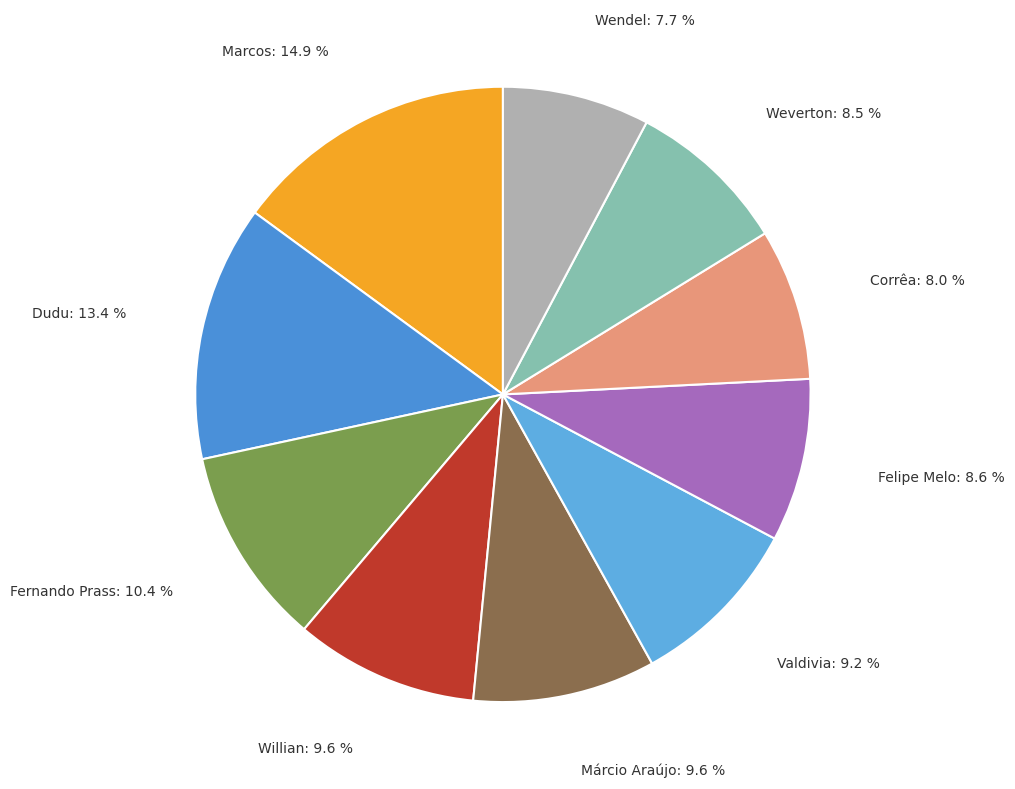

Combined, what portion of the pie is Felipe Melo and Dudu?

22.0%